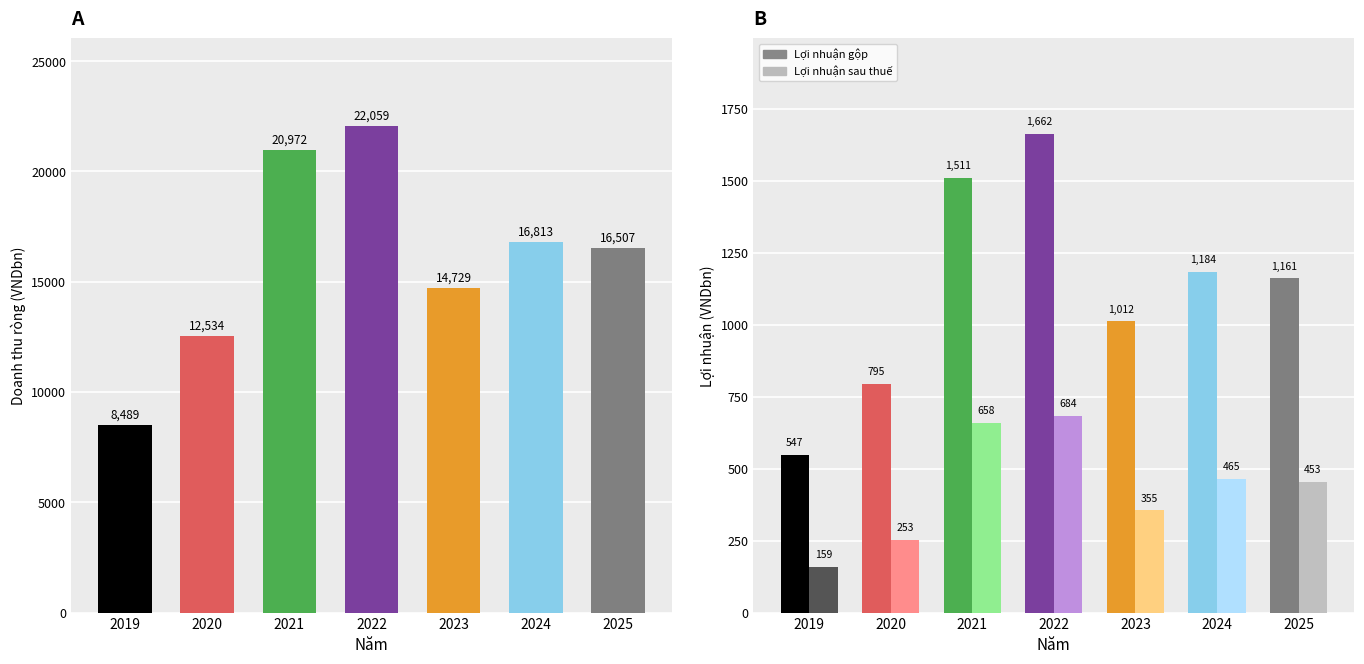

Between 2024 and 2019, which is larger?

2024